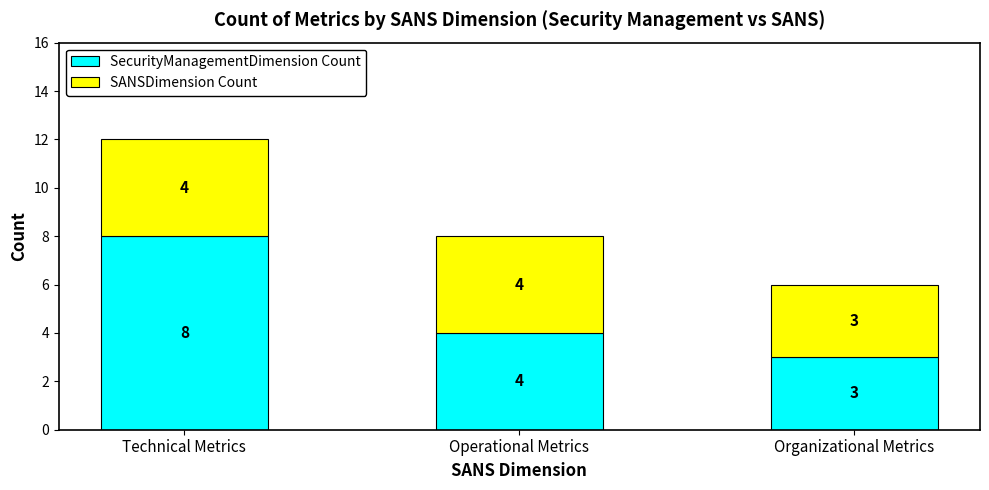

Rank the categories by SecurityManagementDimension Count value from lowest to highest.

Organizational Metrics, Operational Metrics, Technical Metrics